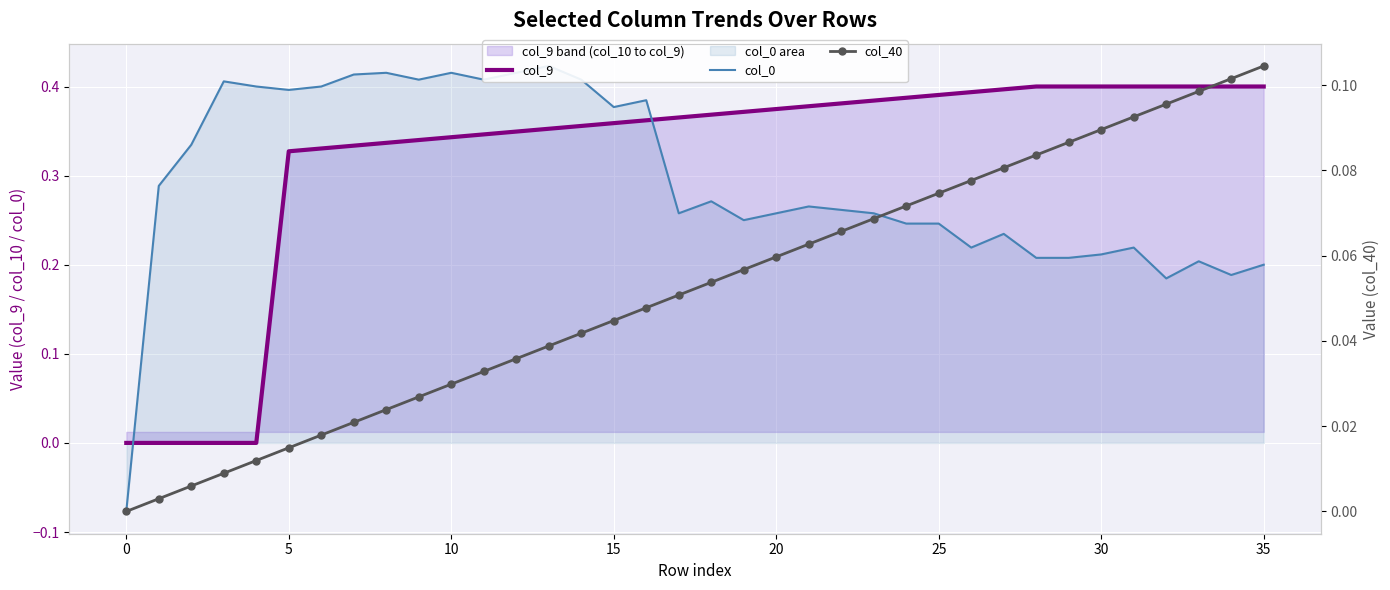

What are all the series names shown in the legend?

col_9, col_0, col_40